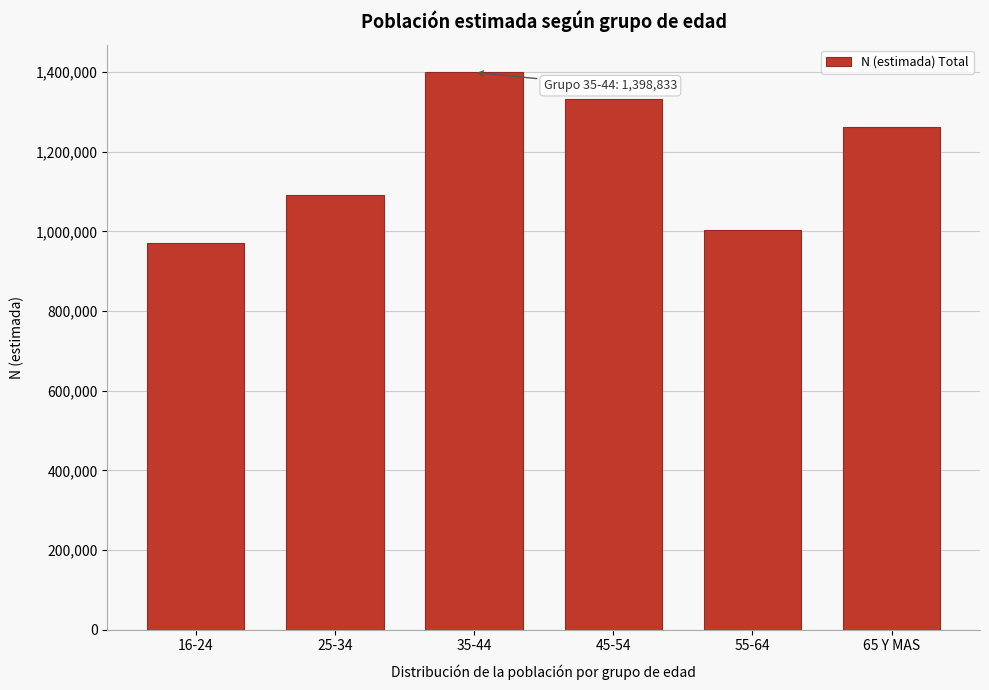

Reading right to left, what are all the values shown in this chart?

1262922	1004365	1332879	1398833	1092351	970863